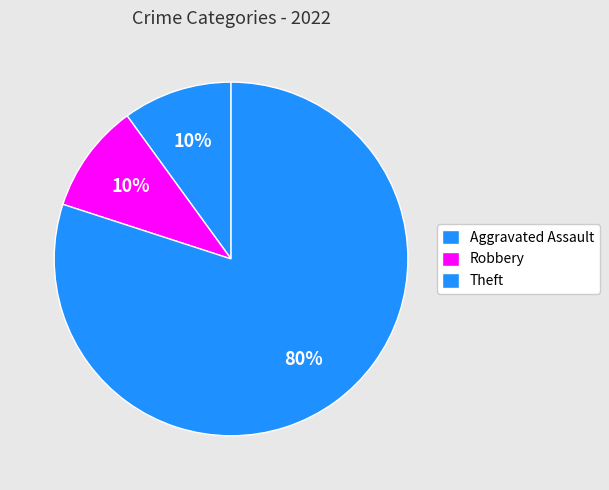

Which slice represents more than half of the pie?

Theft